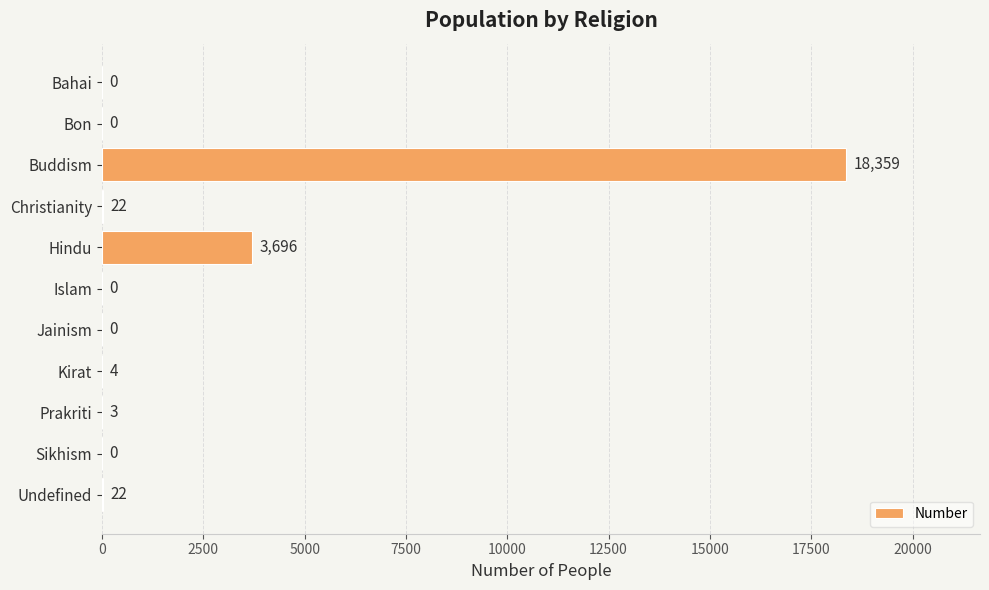

What is the greatest value displayed?

18359